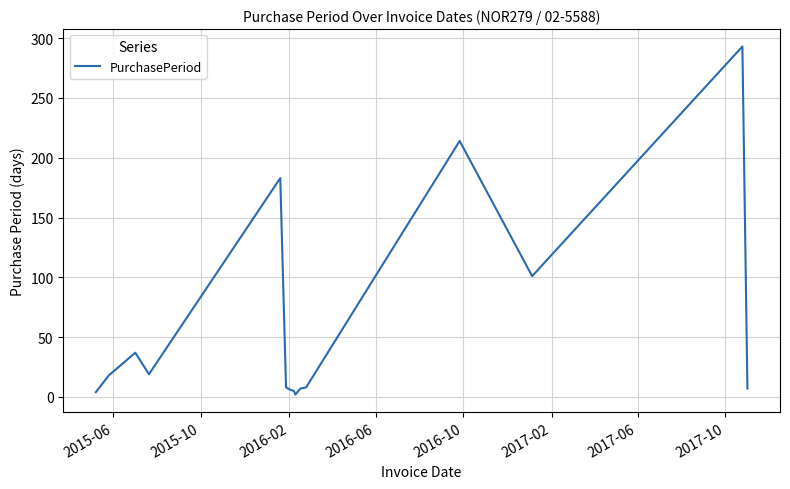

What is the difference between the maximum and minimum values?

291